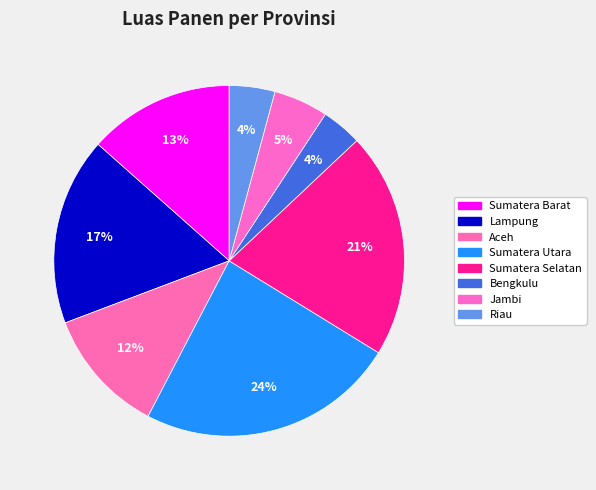

Is it true that Aceh is 17% of the pie?

False